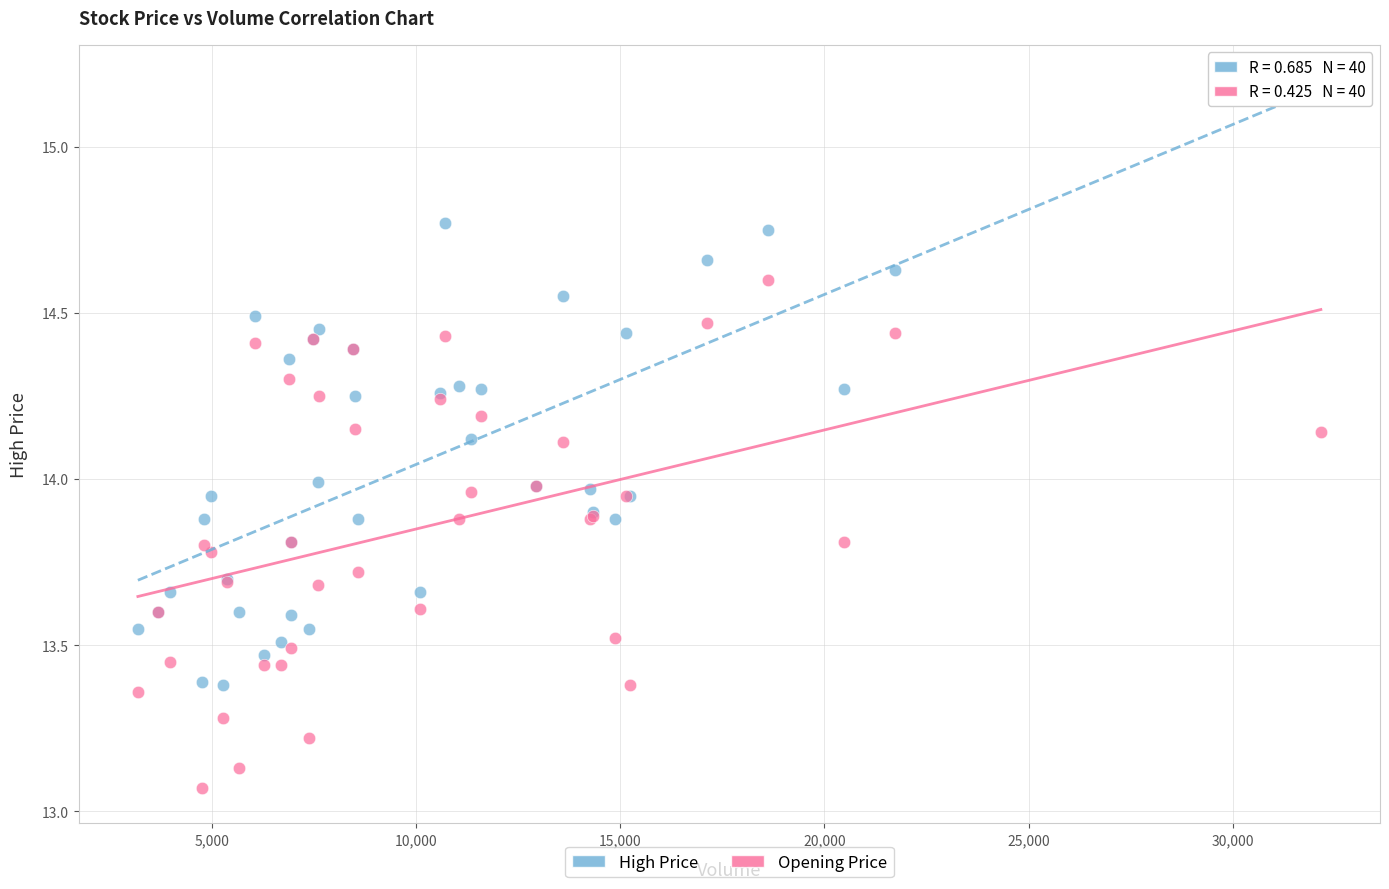

Which series has the widest spread of Y values?

High Price